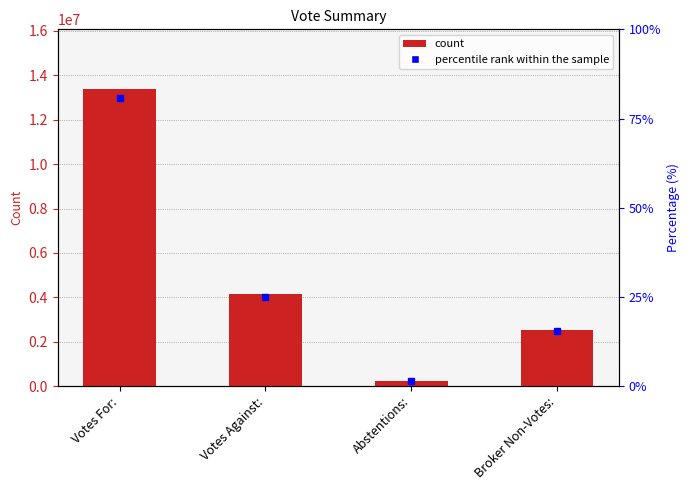

What position from the right is Abstentions:?

2